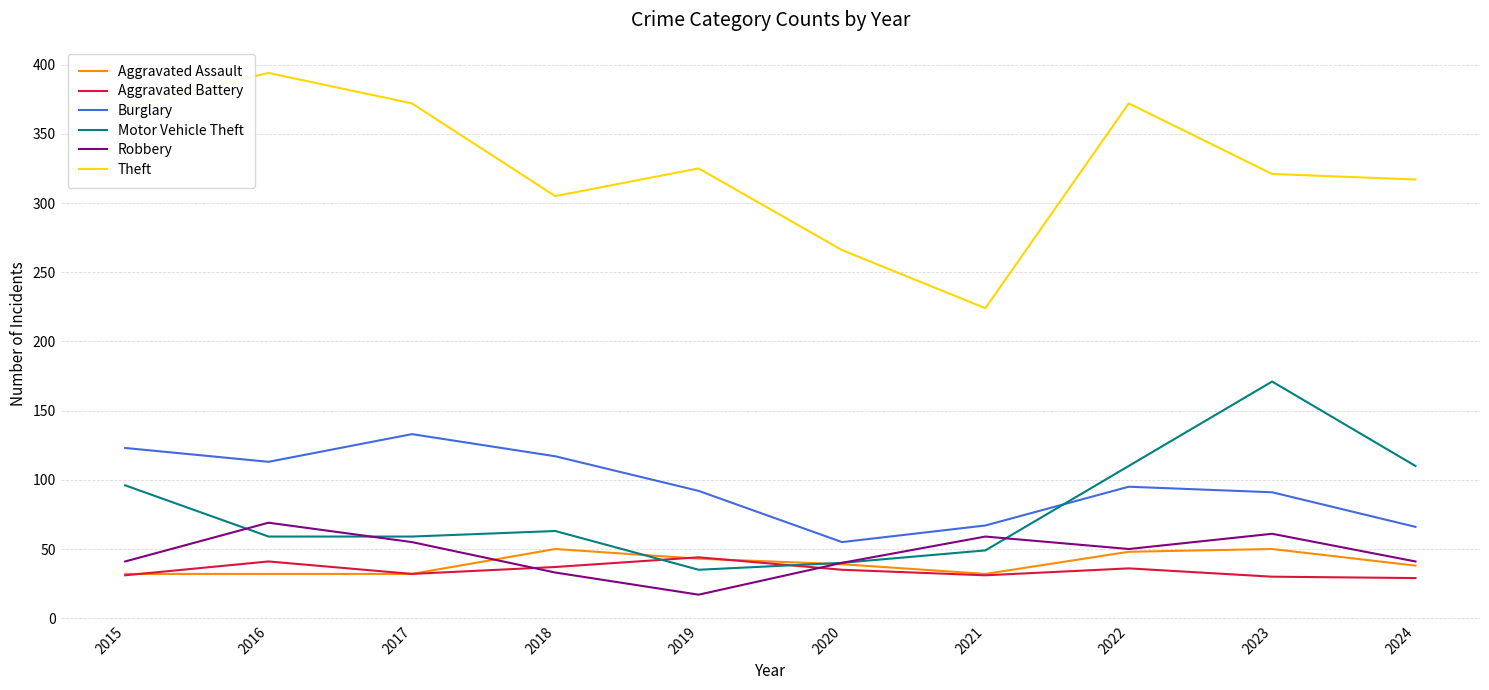

In Theft, how many points are higher than both neighbors (excluding endpoints)?

3